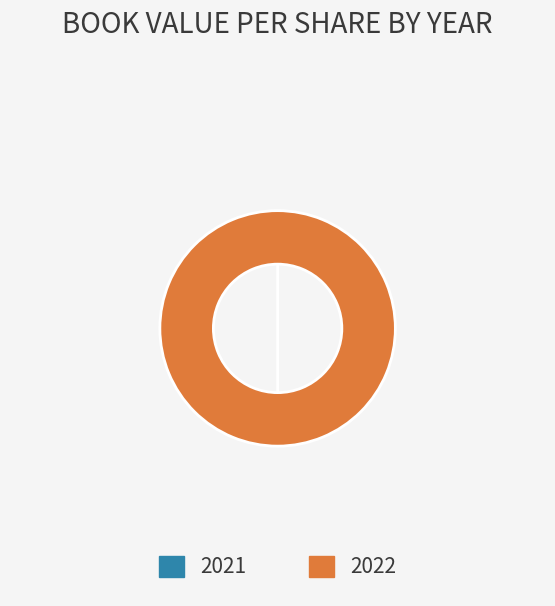

Does 2022 represent more than half of the total?

Yes